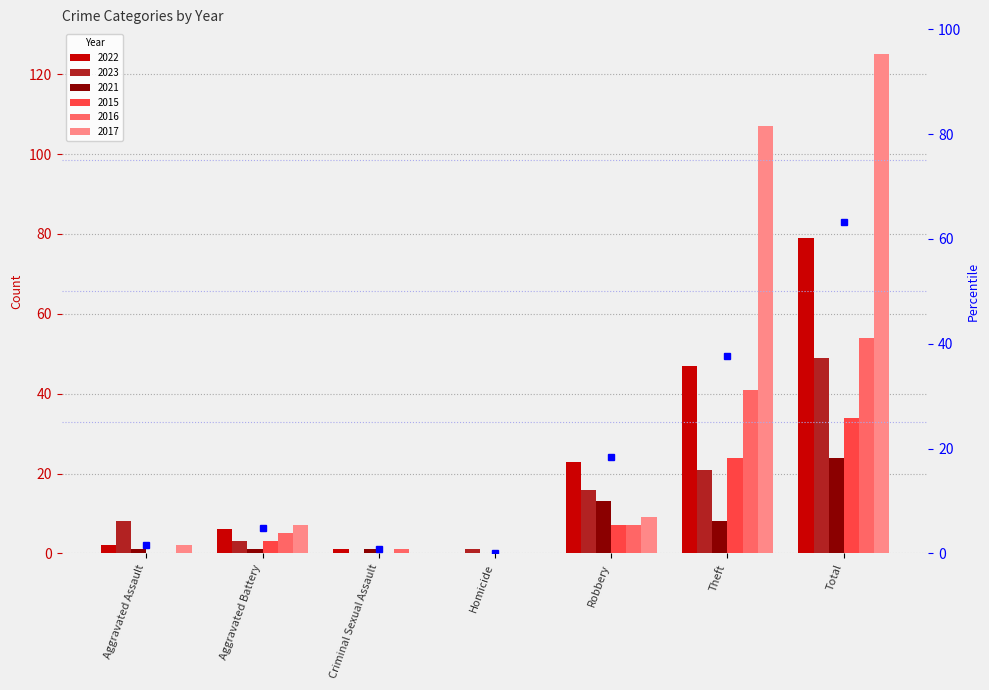

What is the value of the 2nd bar from the left?

4.8